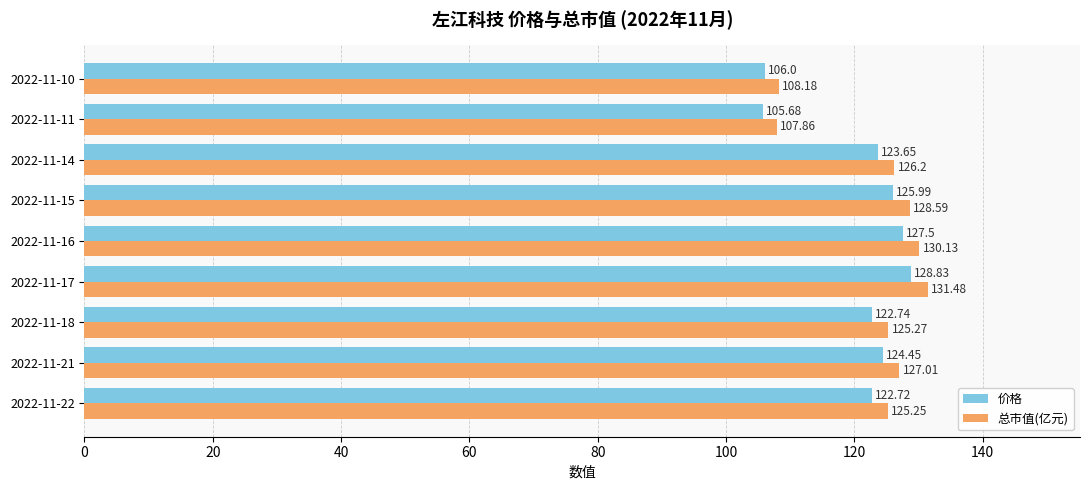

List the series in order of their peak value, lowest first.

价格, 总市值(亿元)